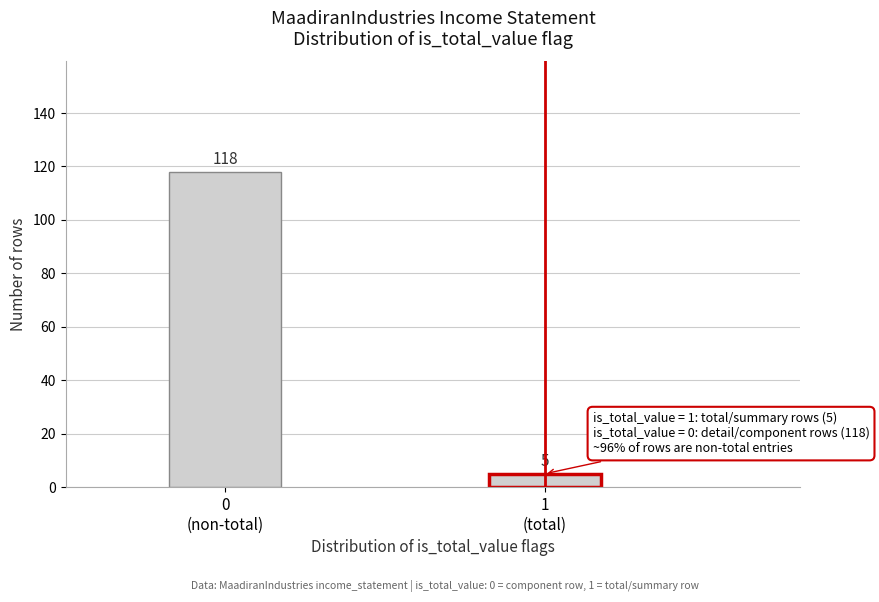

Reading left to right, extract all data points from this chart.

118	5